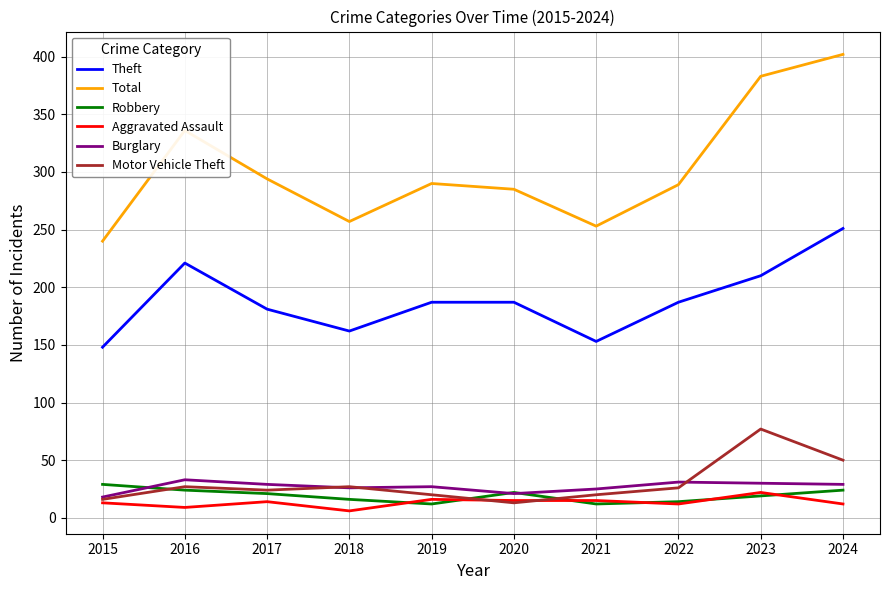

True or false: Burglary and Theft intersect in this chart.

False